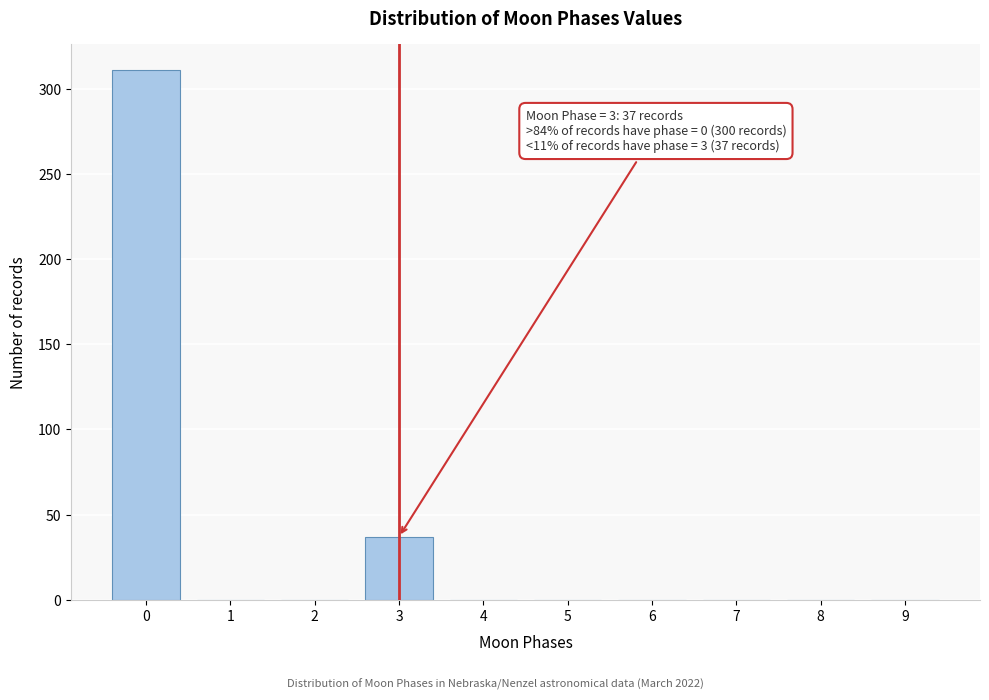

Reading right to left, list all the values displayed in this chart.

9=0	8=0	7=0	6=0	5=0	4=0	3=37	2=0	1=0	0=311